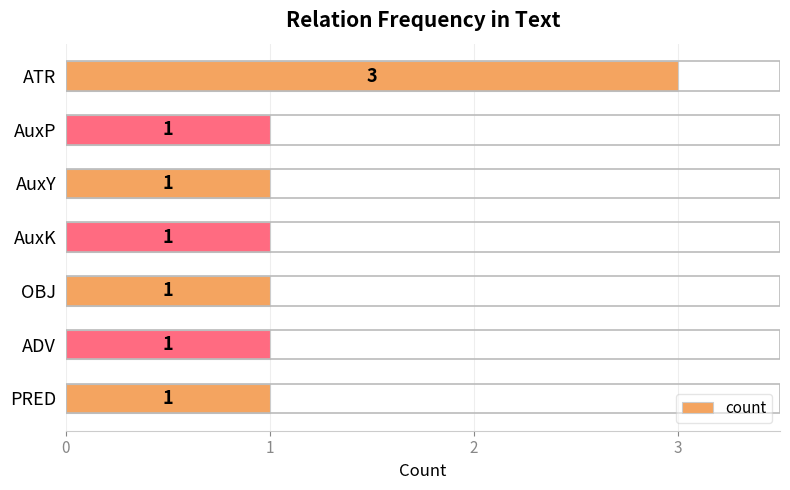

The chart shows a value of 0 at AuxK. True or false?

False